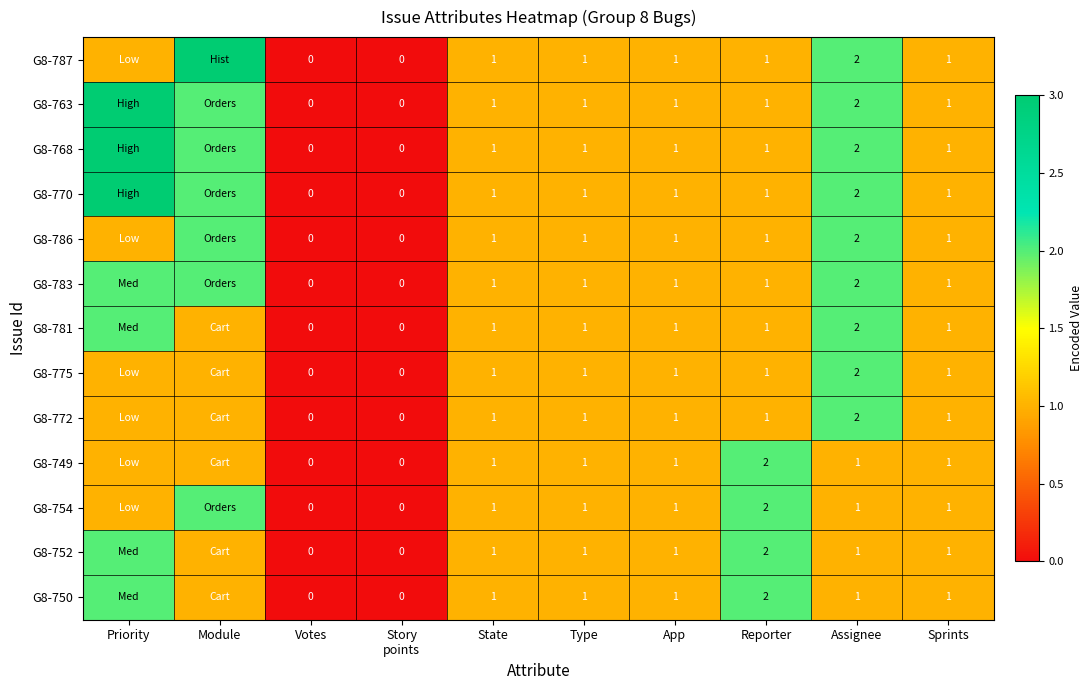

What is the maximum value shown in the chart?

3